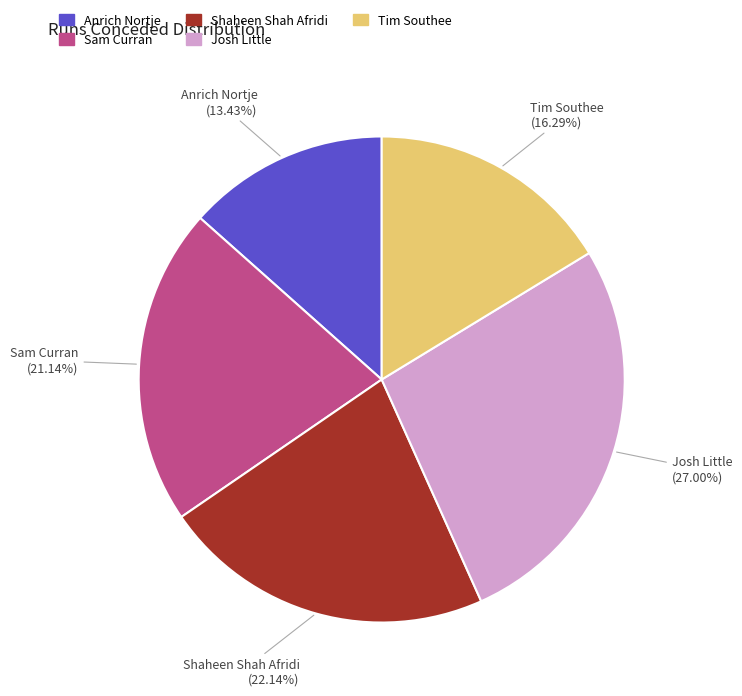

What is the smallest slice in the pie chart?

Anrich Nortje